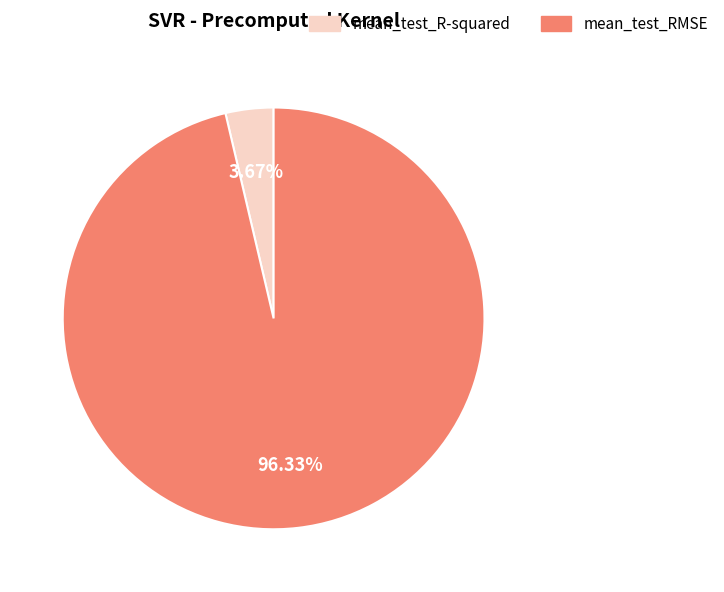

Do mean_test_RMSE and mean_test_R-squared together represent more than half of the pie?

Yes